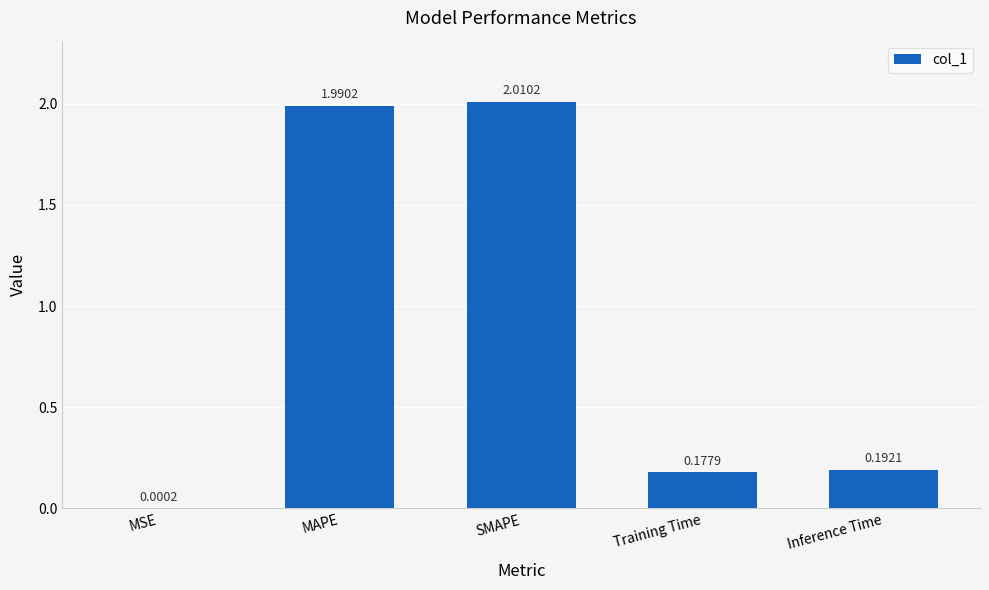

What is the sum of all values?

4.4